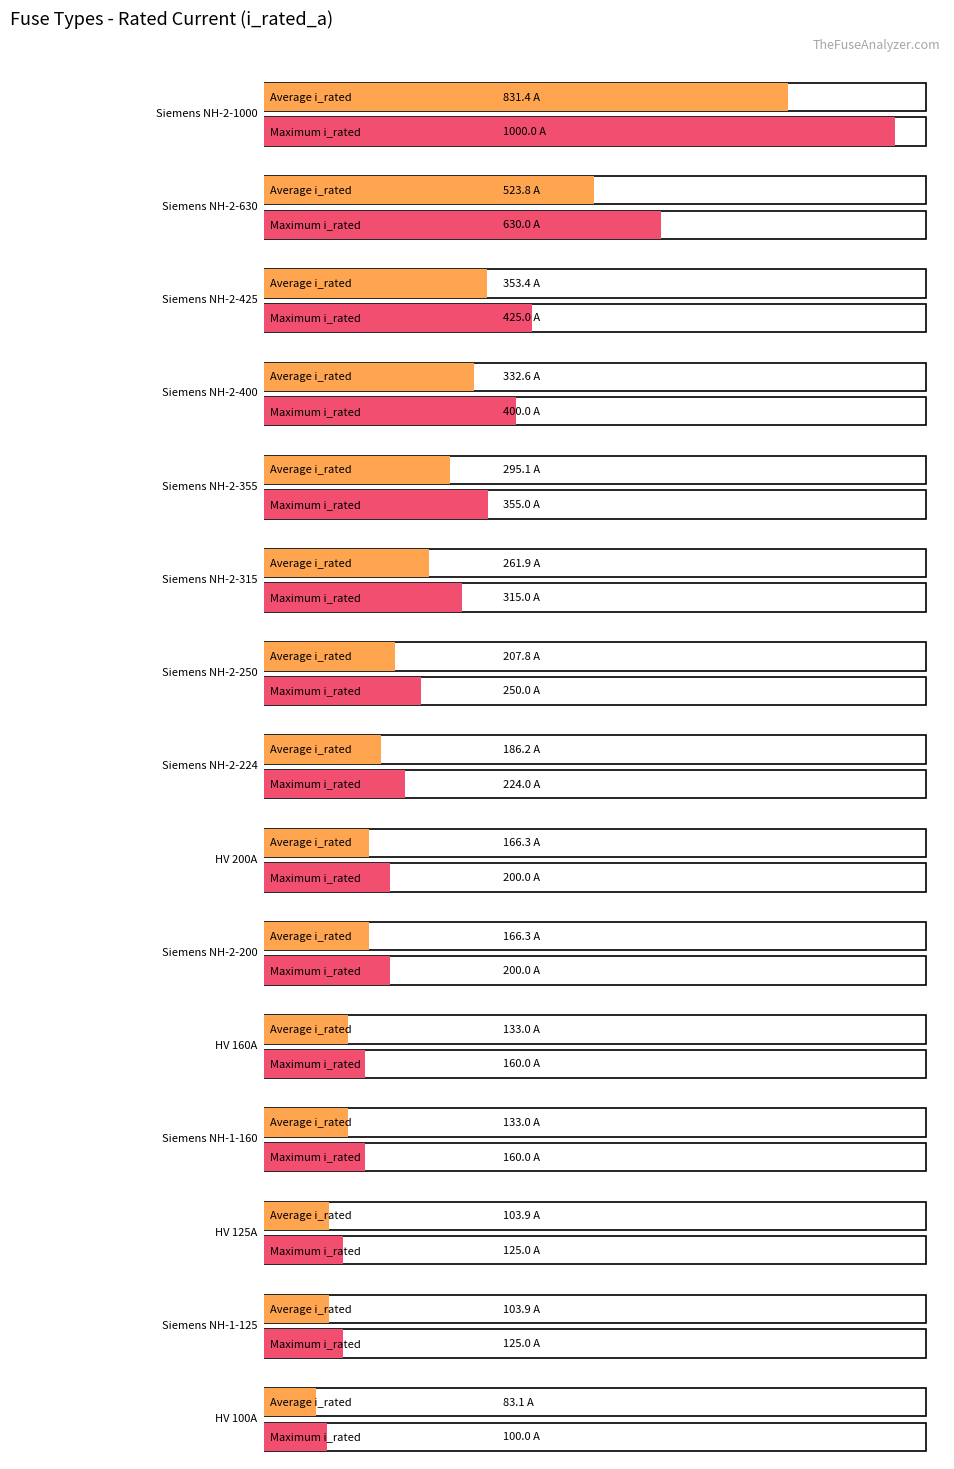

True or false: the data shows 2.2 at HV 6.3A.

False